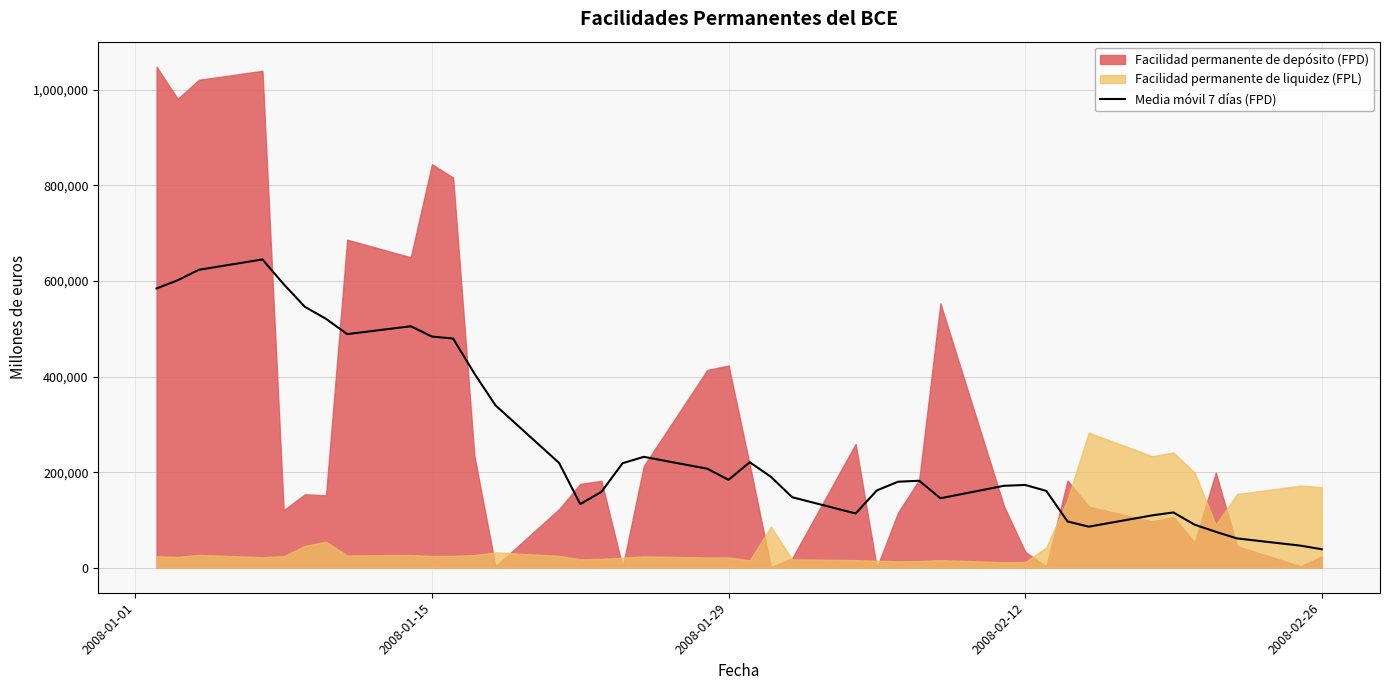

What position from the left is 2008-02-12?

4